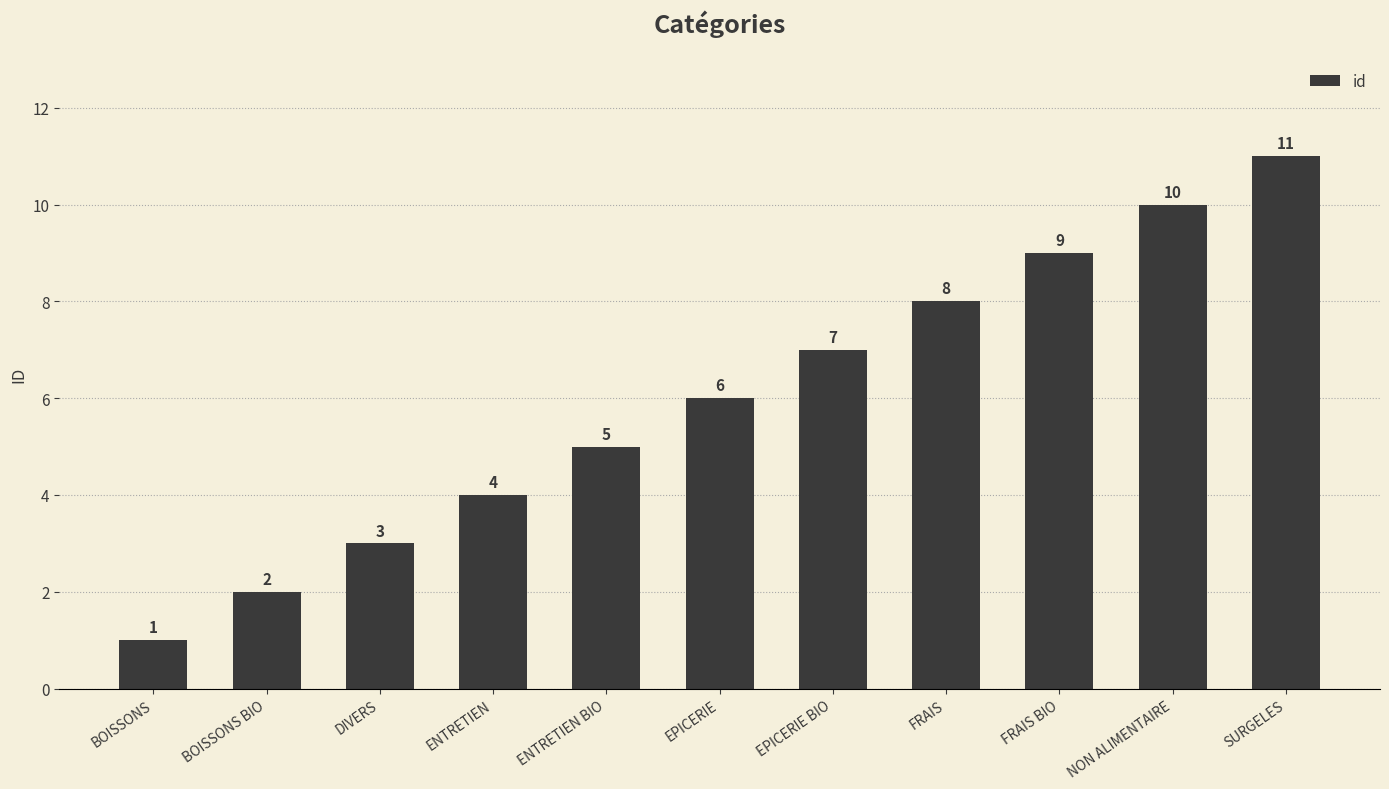

Which label corresponds to the smallest value in the chart?

BOISSONS